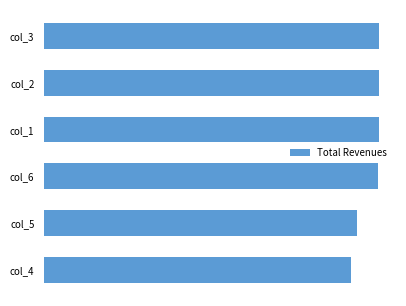

Are the bars horizontal?

Yes